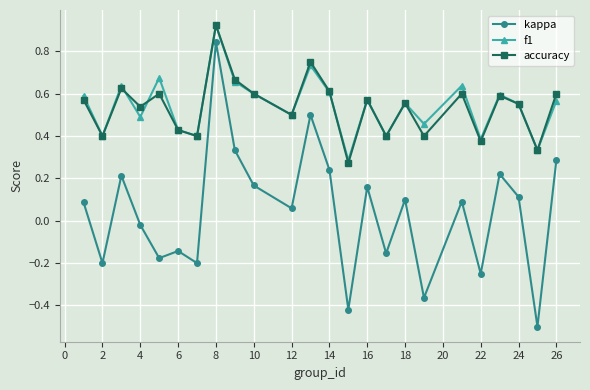

In accuracy, how many points are lower than both neighbors (excluding endpoints)?

9